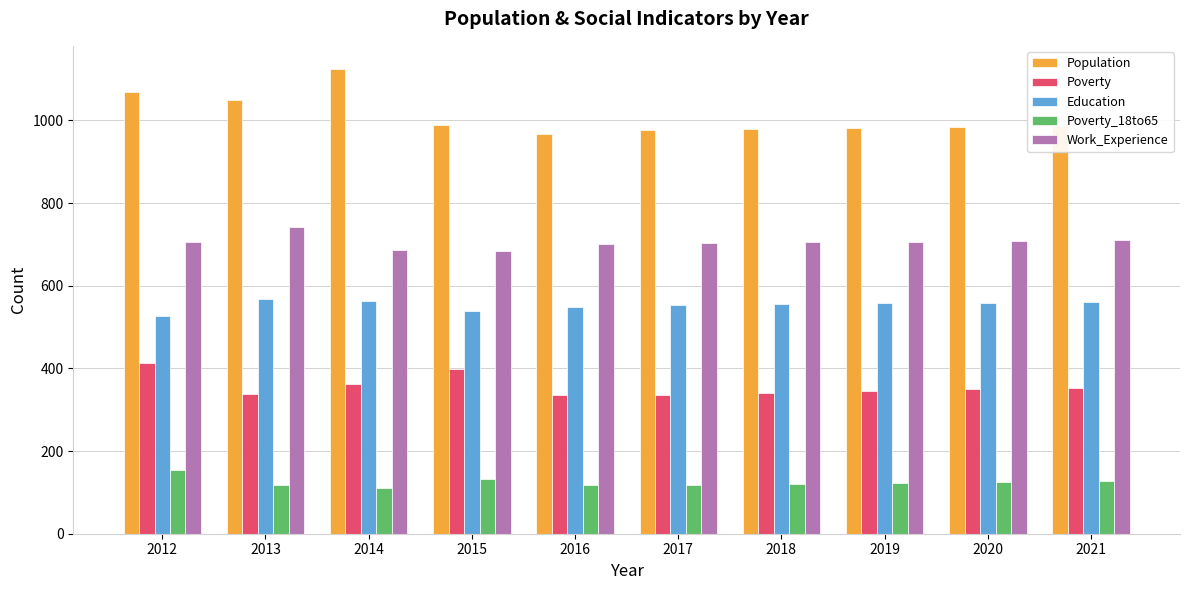

List the series in order of their overall mean, lowest first.

Poverty_18to65, Poverty, Education, Work_Experience, Population